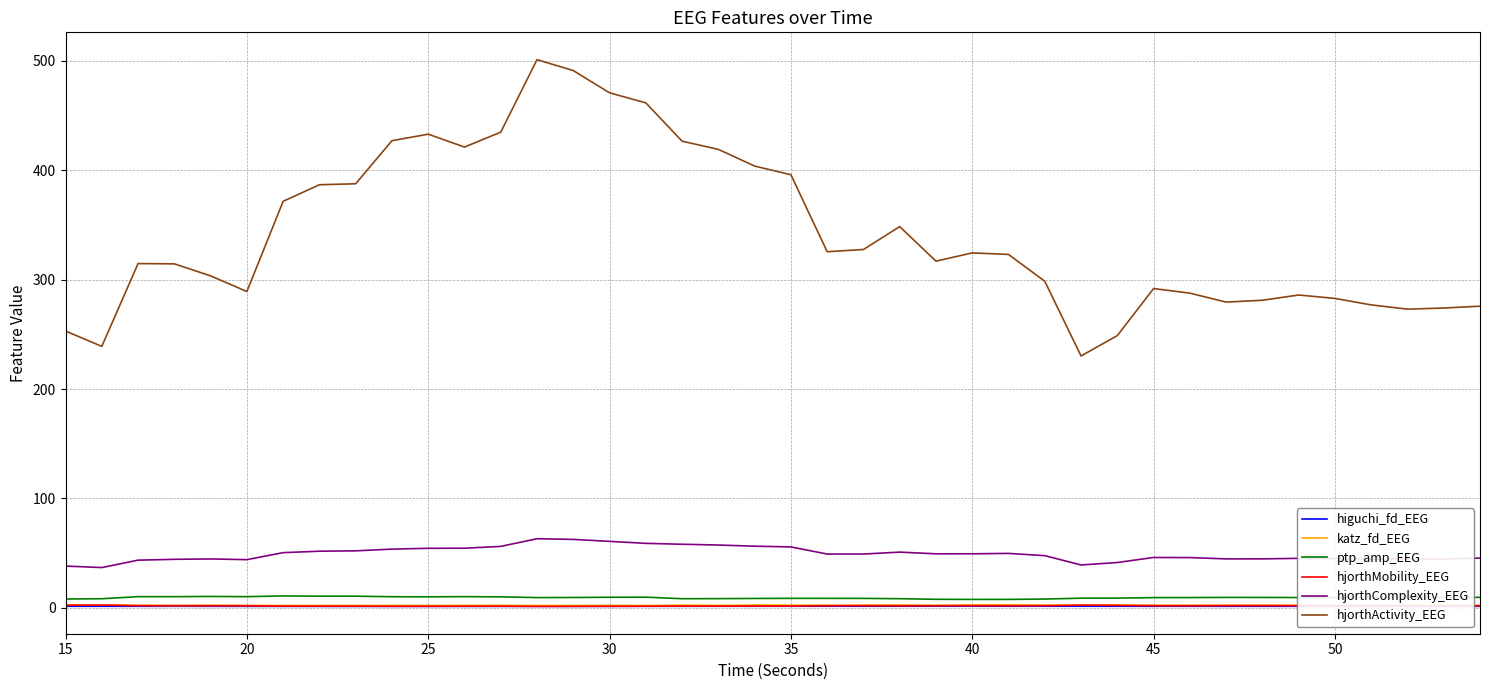

What is the difference between the maximum and minimum values in the ptp_amp_EEG series?

3.2